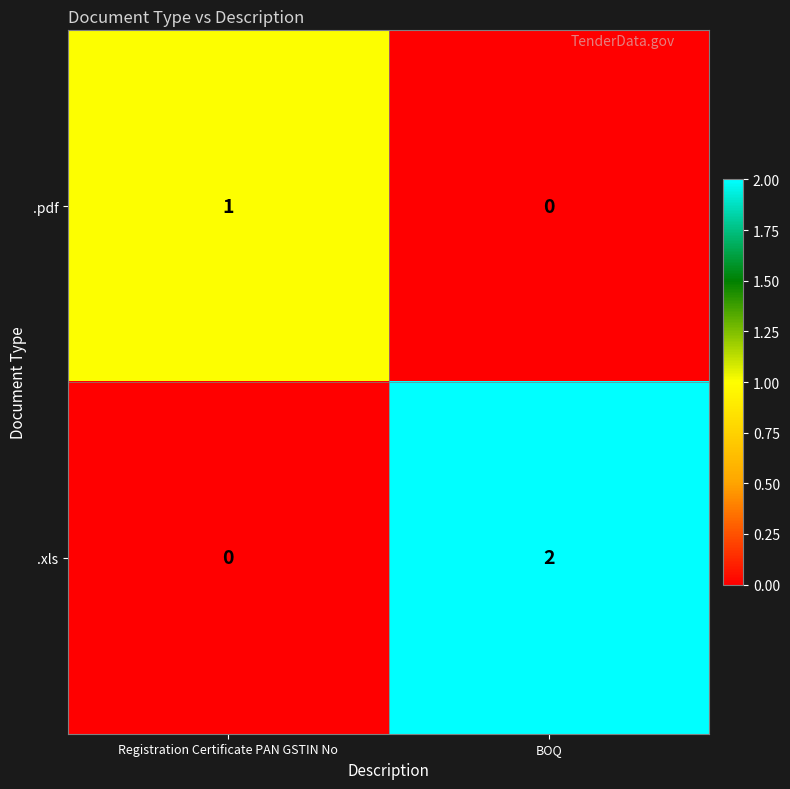

Which series has the largest total across all categories?

.xls